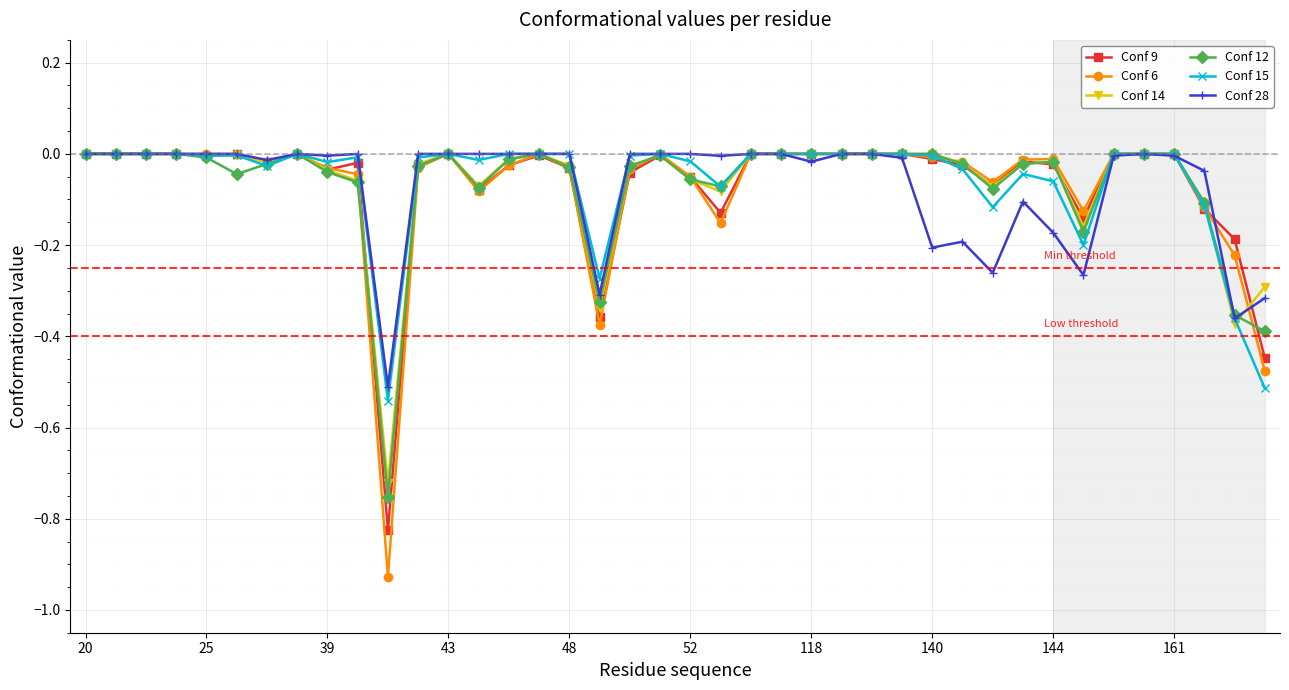

Which series has the widest spread of values?

Conf 6